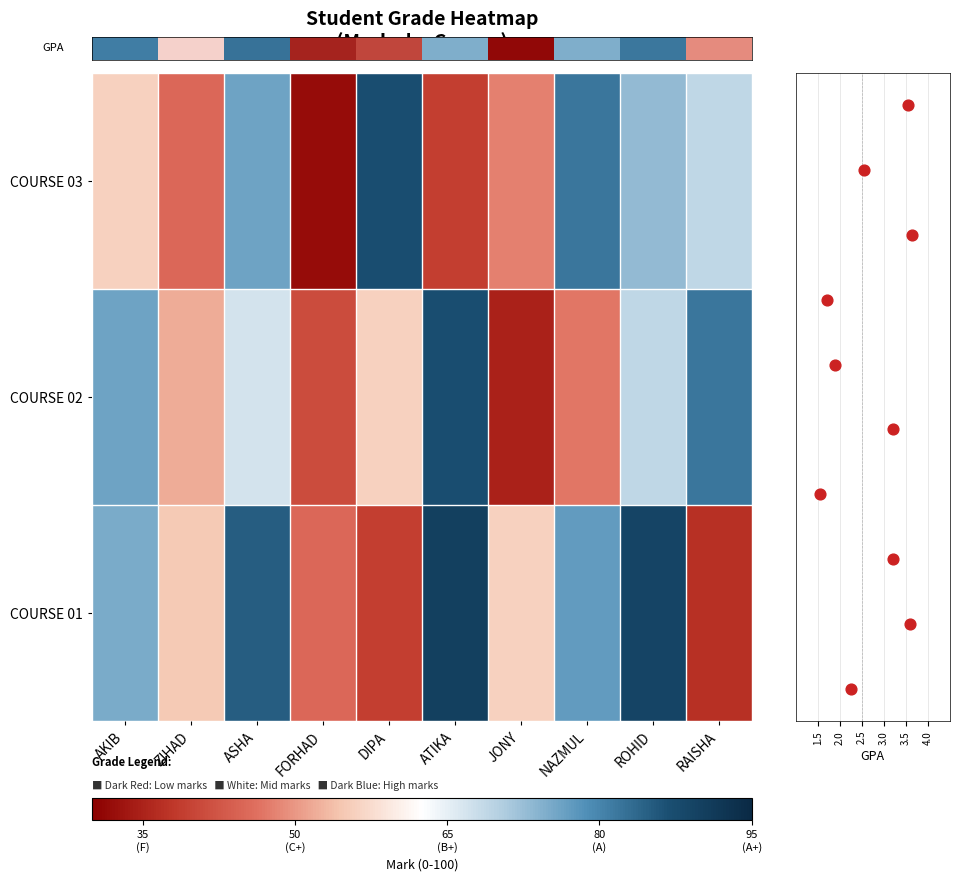

Which series changed the most between NAZMUL and ROHID?

COURSE 02